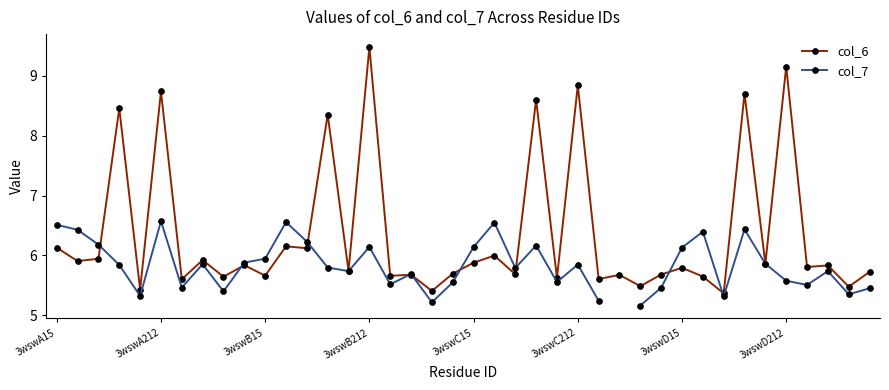

At which label does col_6 reach its peak?

3wswB212